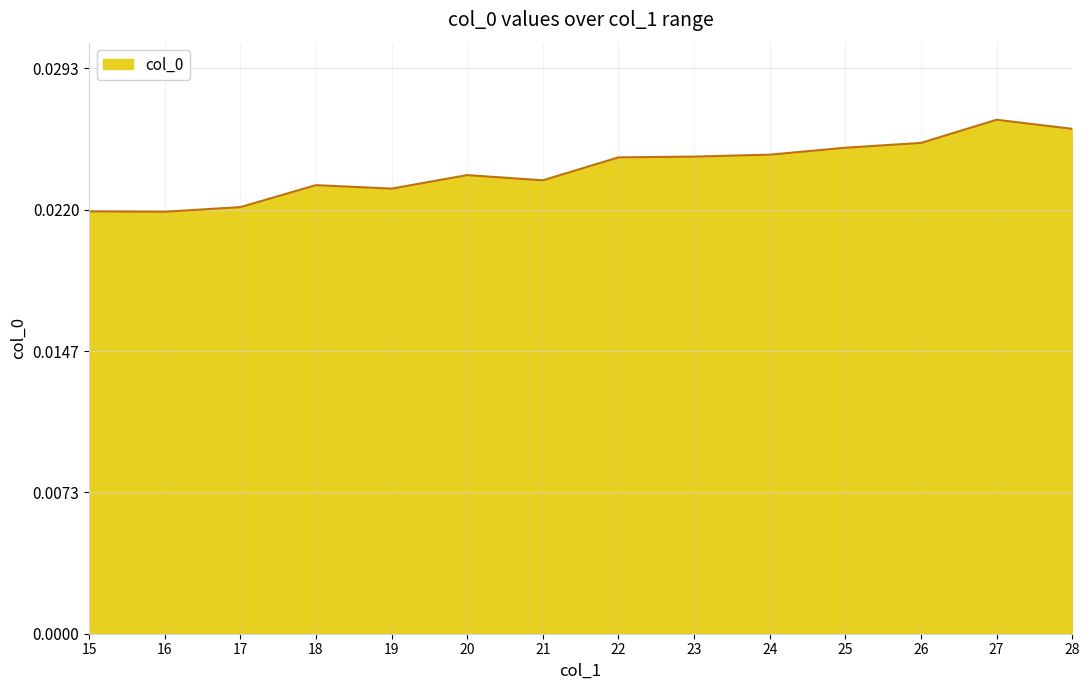

Does the chart display data point markers on the line(s)?

No